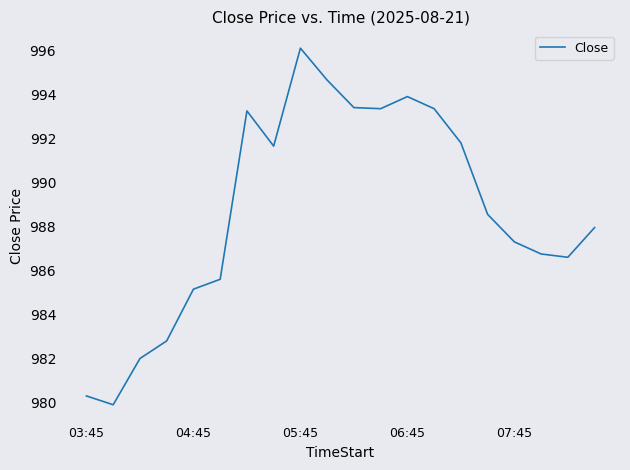

What is the smallest value displayed?

979.9